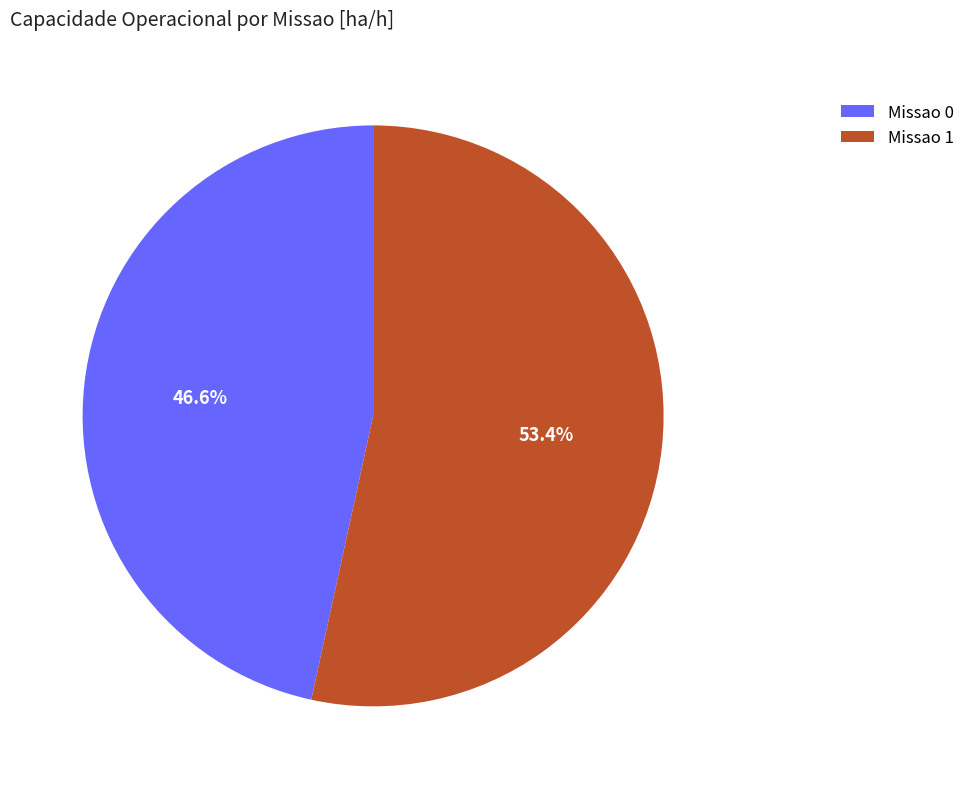

Rank the categories by value from highest to lowest.

Missao 1, Missao 0